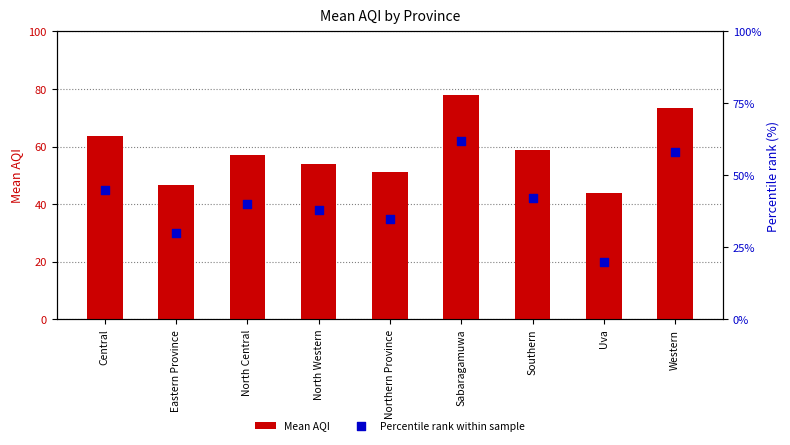

At which category is the sum across all series the highest?

Sabaragamuwa